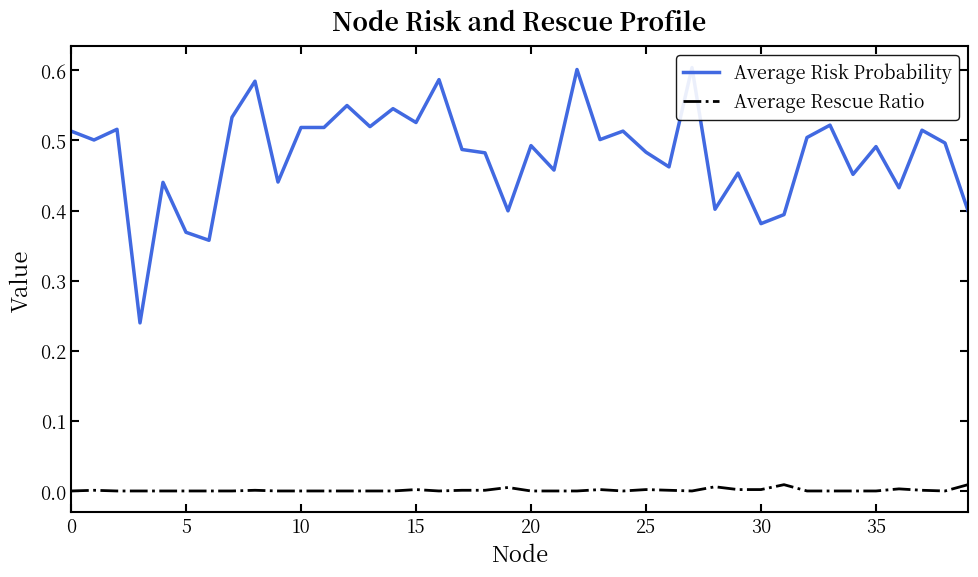

What is the label of the 14th point from the right?

26